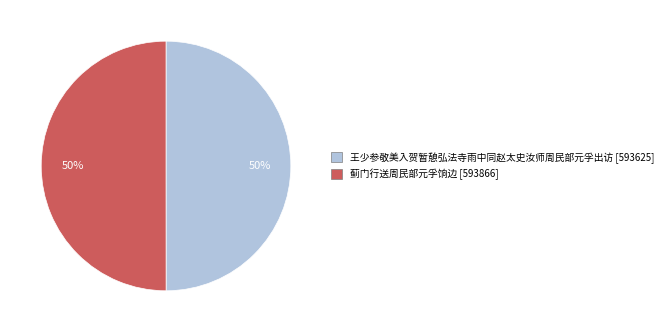

To the nearest percent, what is the combined percentage of 蓟门行送周民部元孚饷边 and 王少参敬美入贺暂憩弘法寺雨中同赵太史汝师周民部元孚出访?

100%